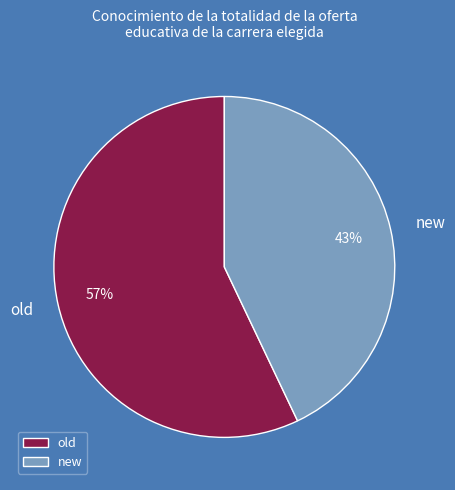

Do new and old together represent more than half of the pie?

Yes